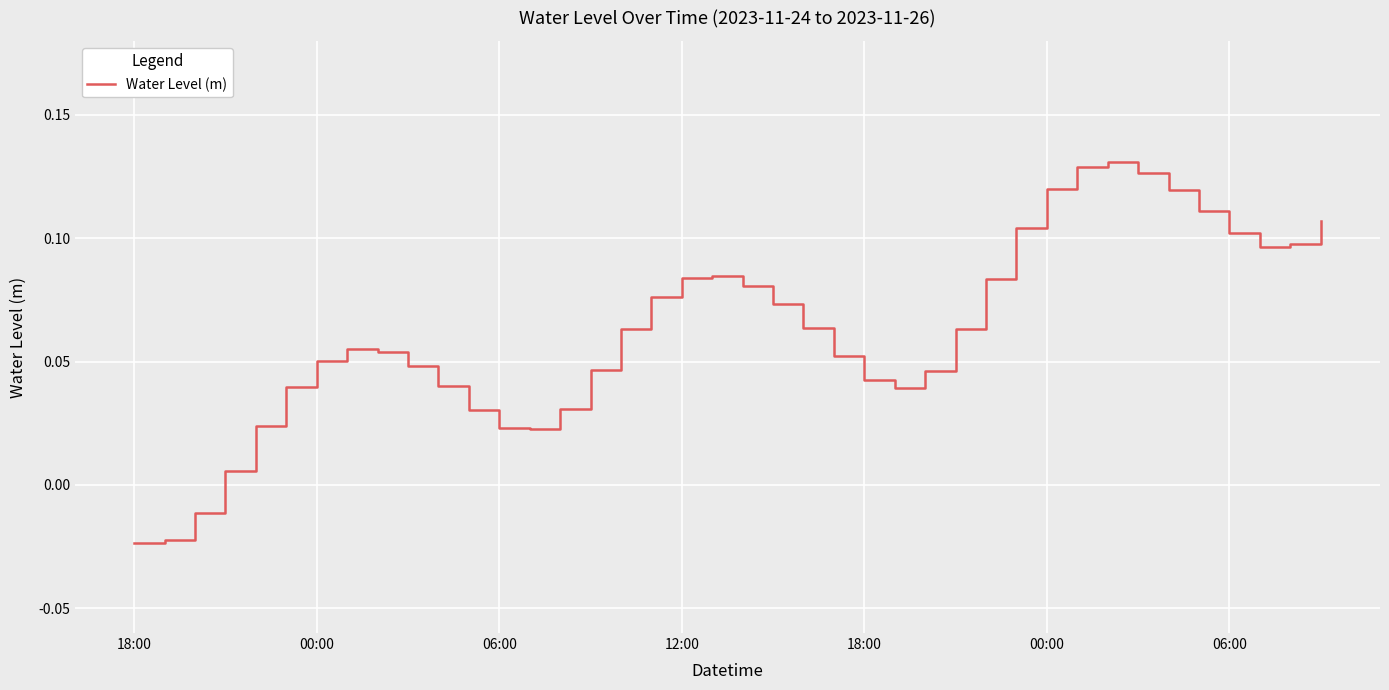

How many values are below 0?

3